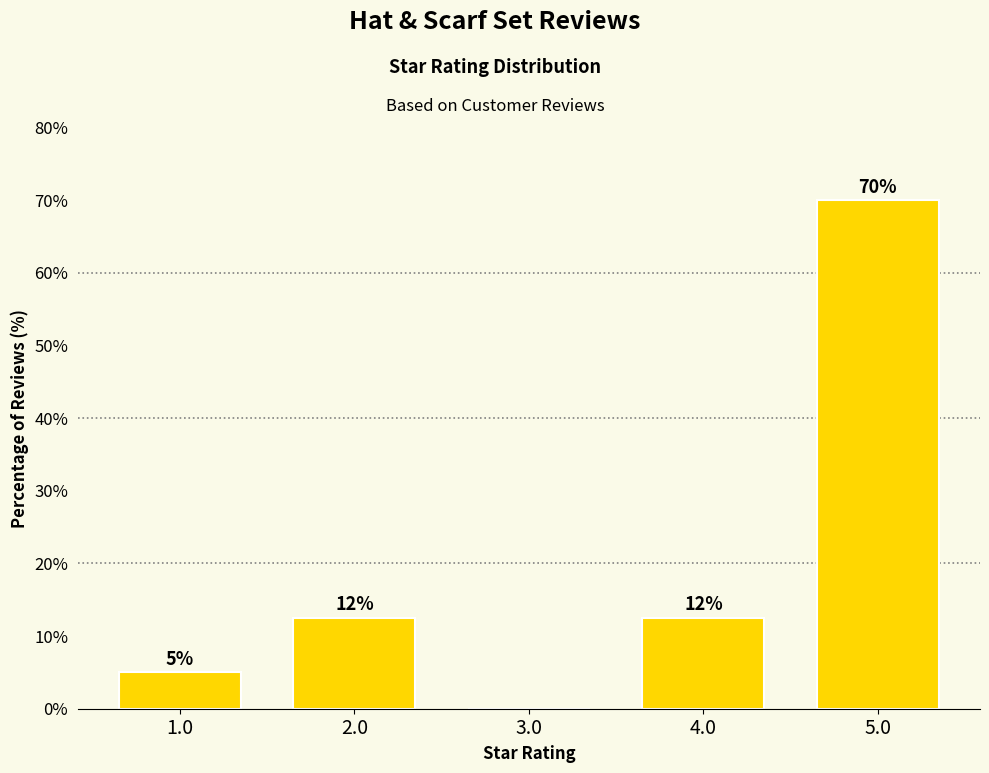

What is the maximum value shown in the chart?

70.0